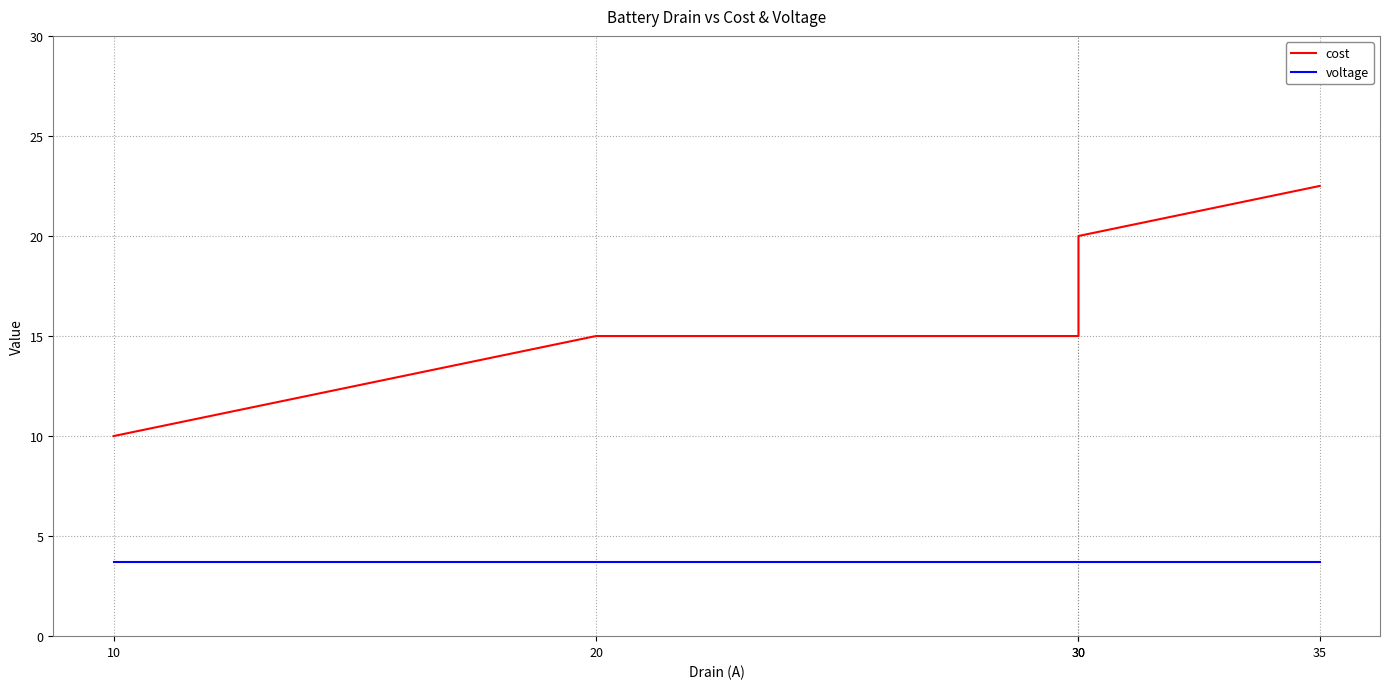

True or false: cost has a value of 15.0 at 20.

True